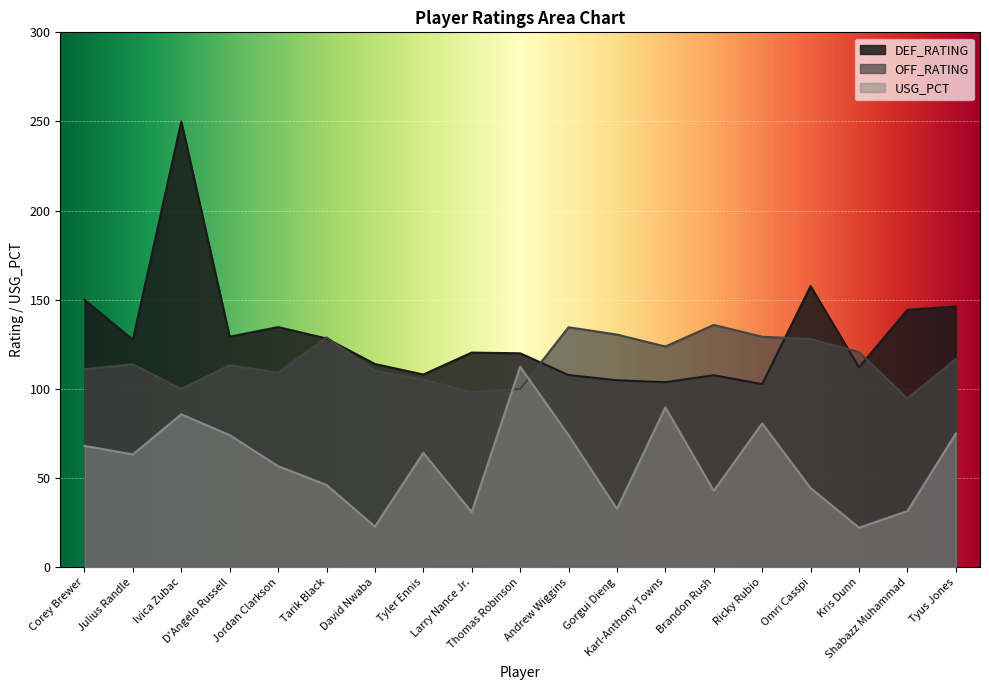

How many data points does each series have?

19